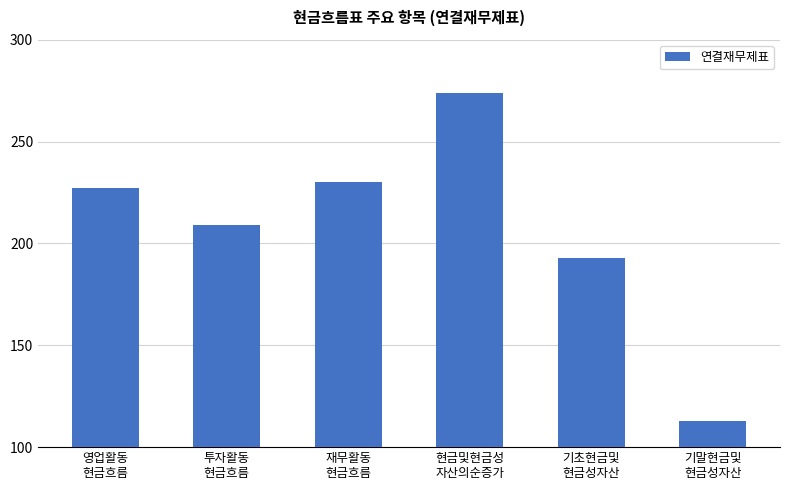

Is it true that the value at 투자활동
현금흐름 is 297?

False